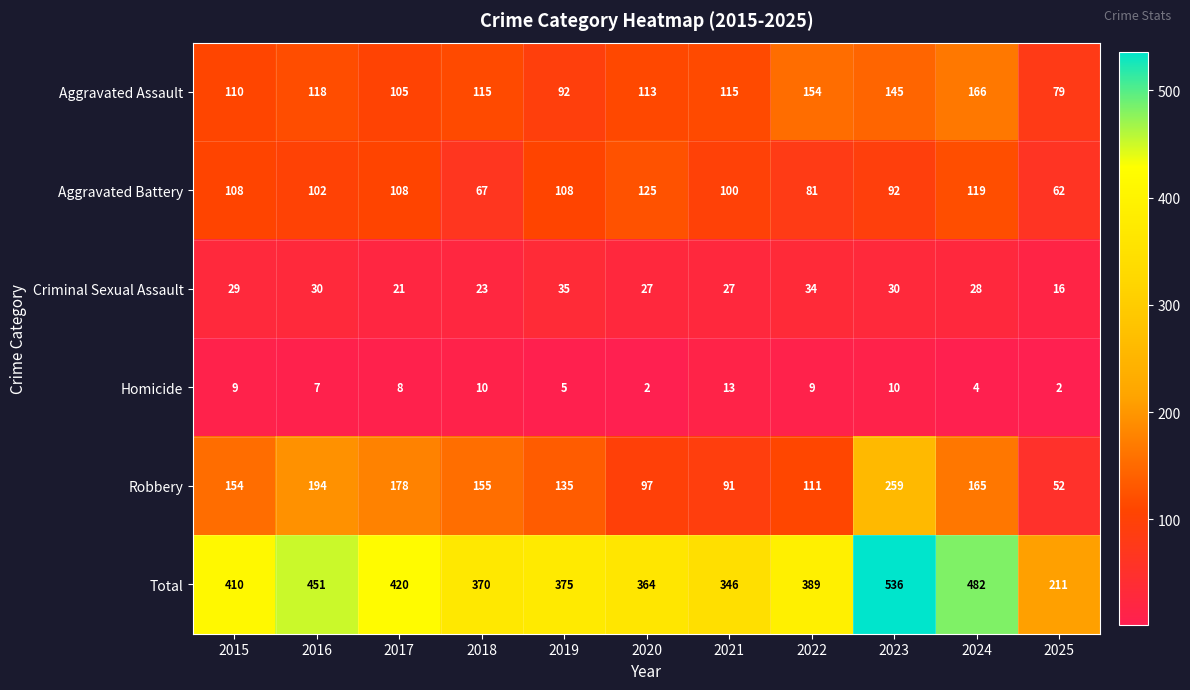

Read the Criminal Sexual Assault value at 2023.

30